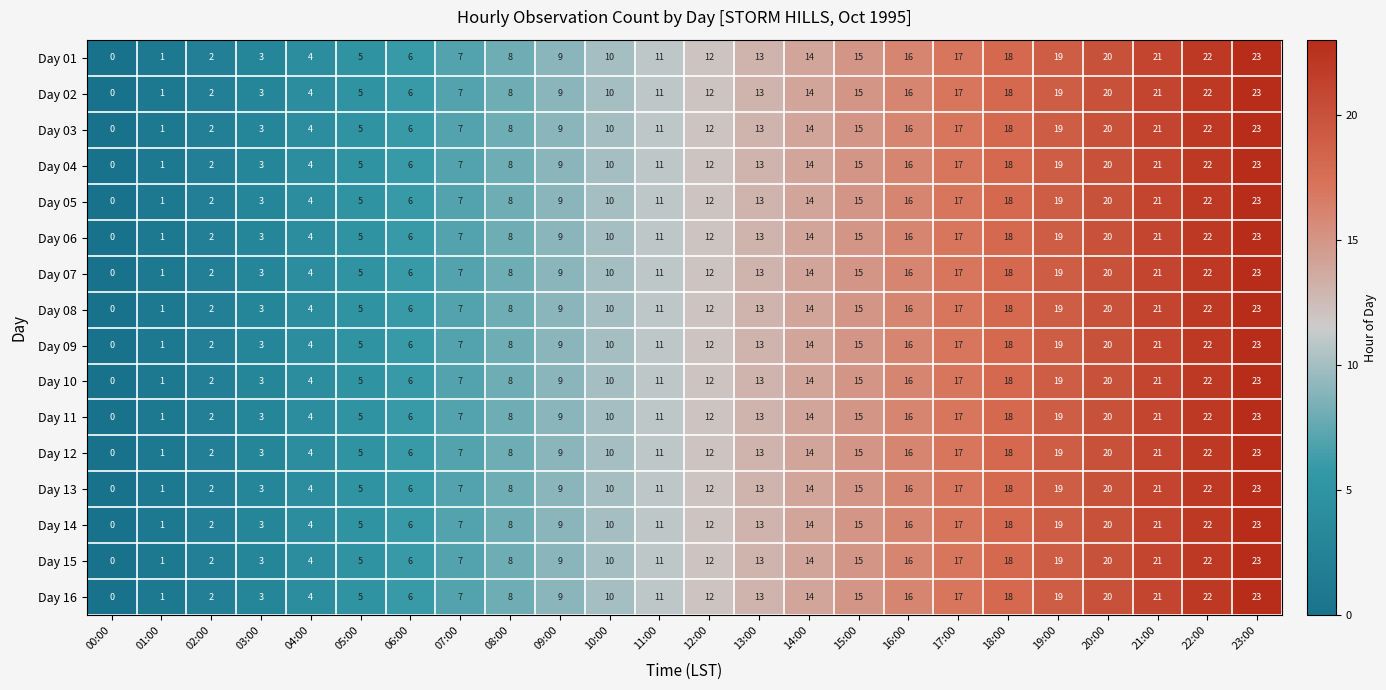

The value of Day 03 at 02:00 is 2. True or false?

True